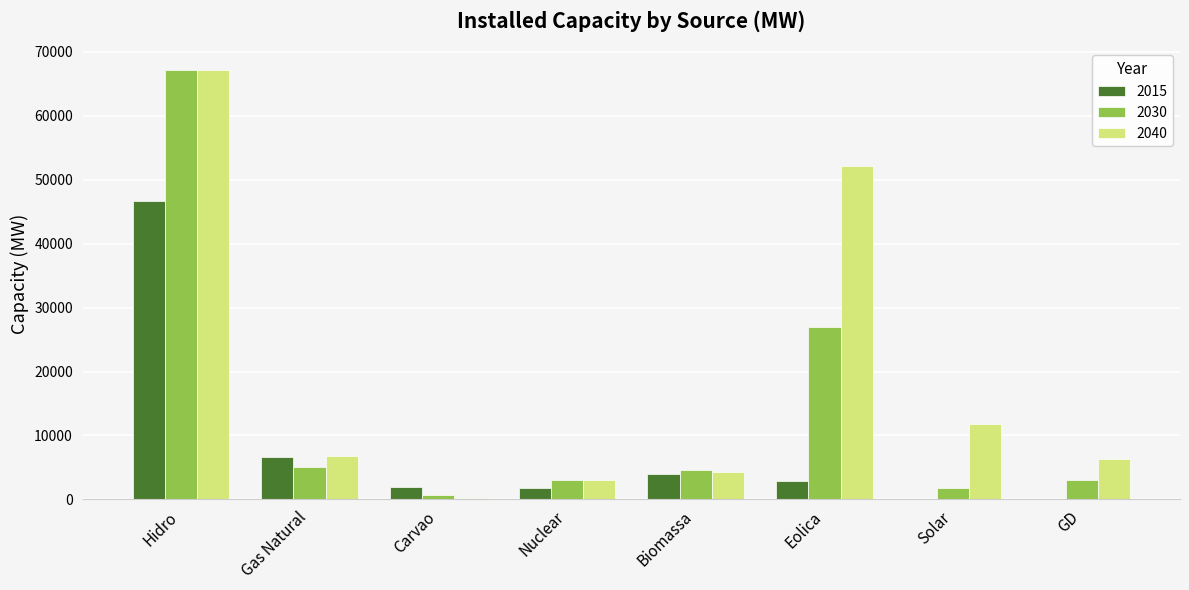

At which category is the sum across all series the highest?

Hidro